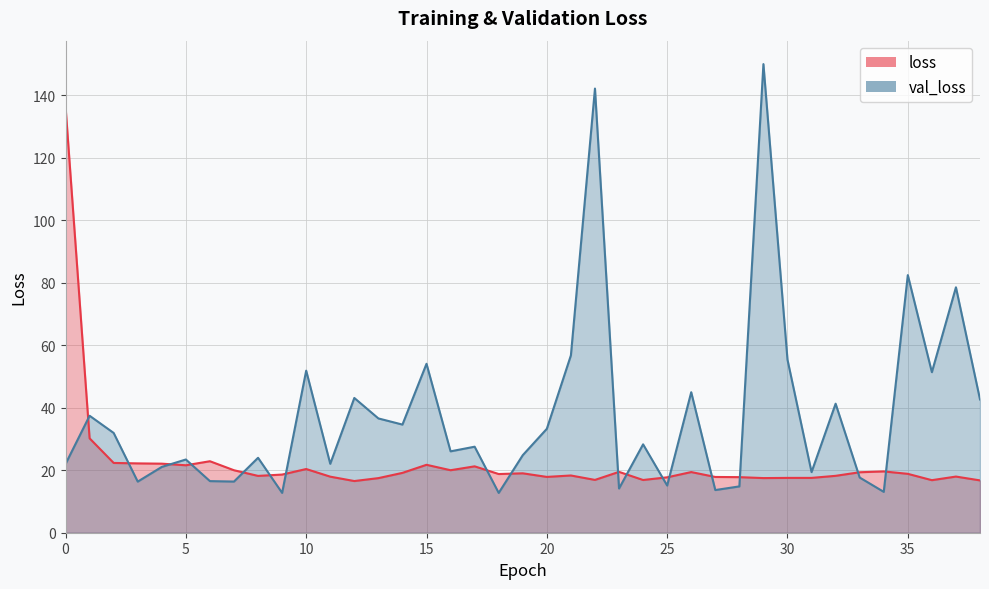

The value of loss at 14 is 19.1. True or false?

True